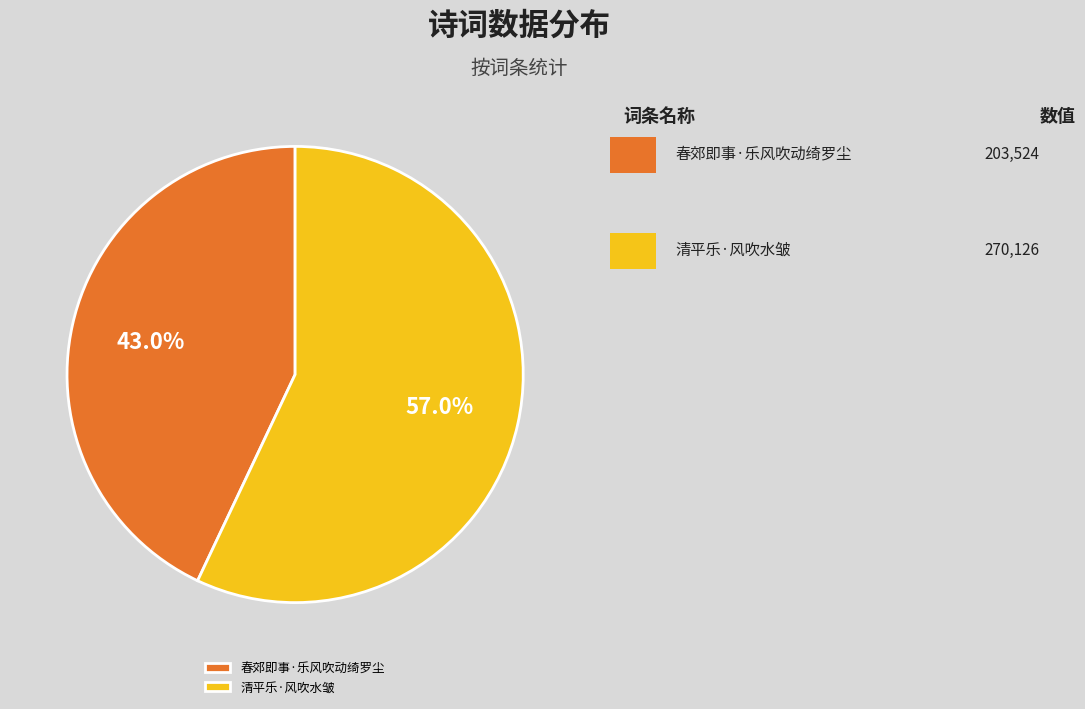

Between 春郊即事·乐风吹动绮罗尘 and 清平乐·风吹水皱, which is larger?

清平乐·风吹水皱